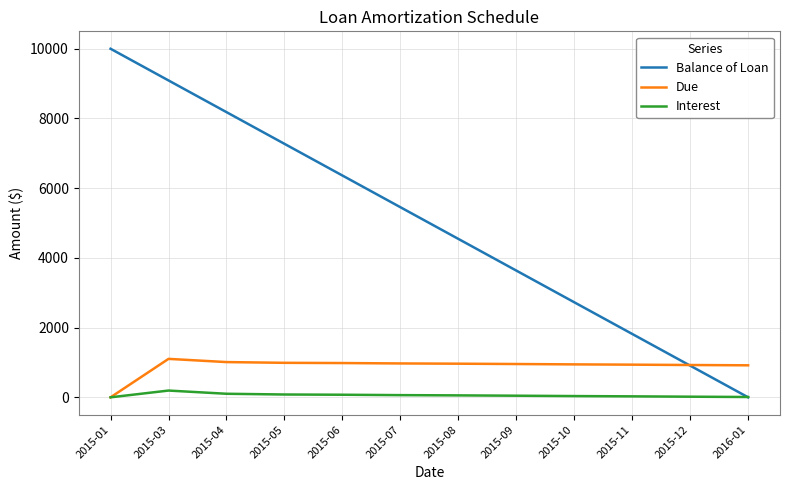

Where is the first local maximum for Interest?

2015-03